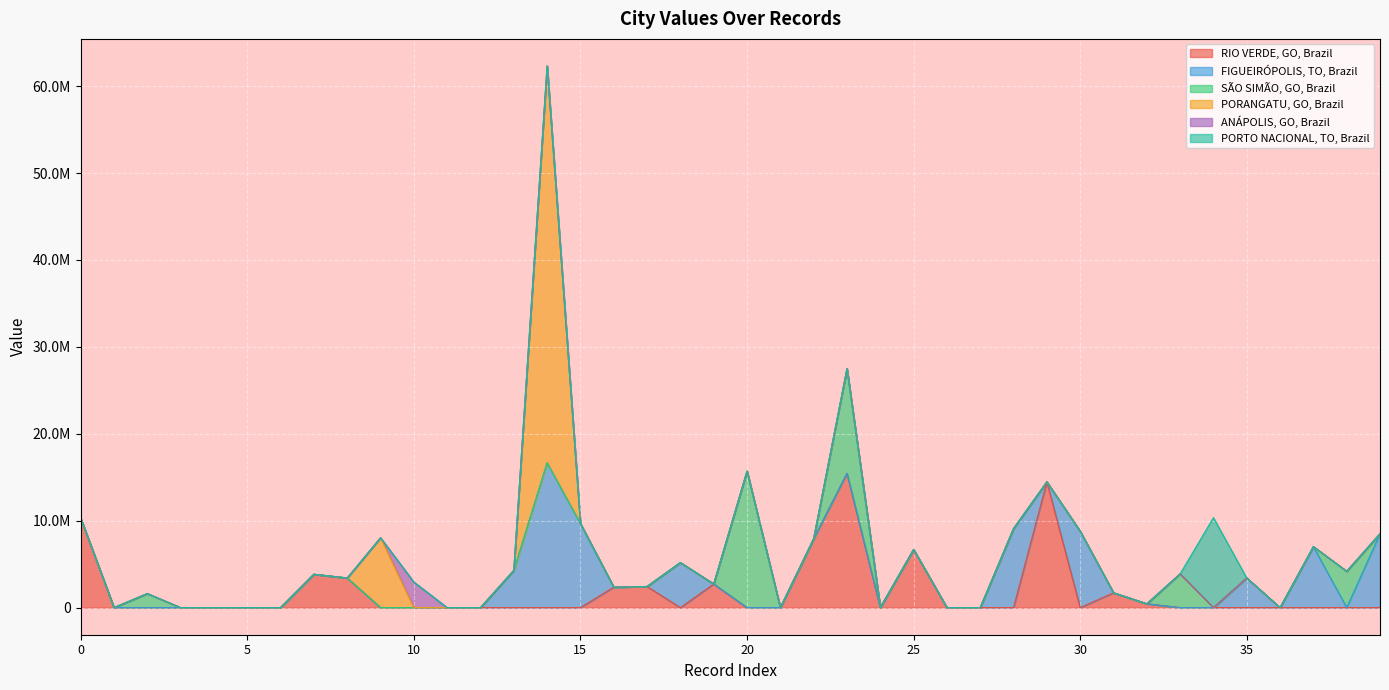

Does the chart display data point markers on the line(s)?

No